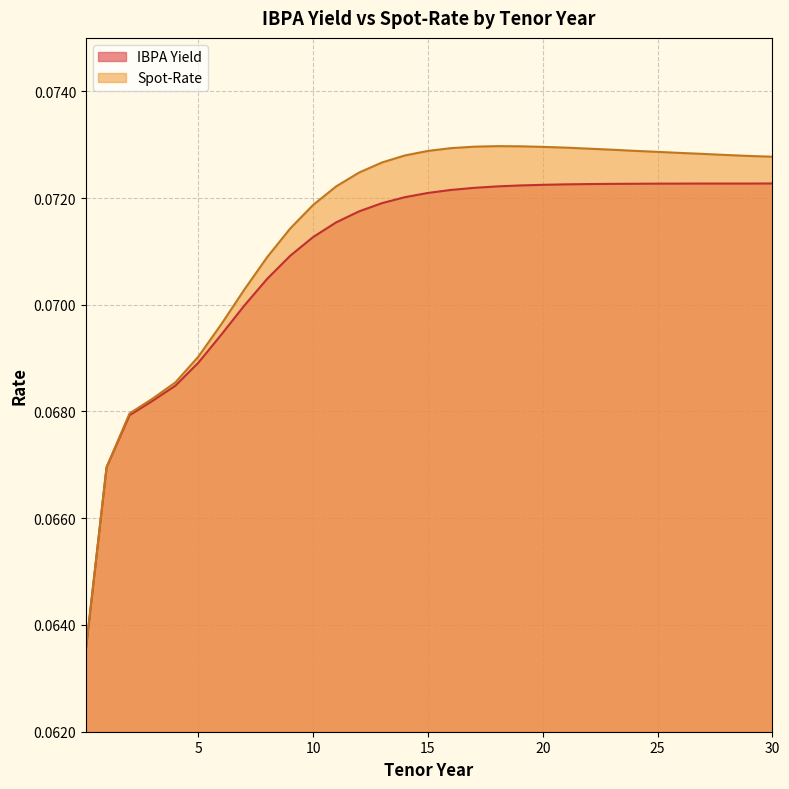

What is the smallest value displayed?

0.1